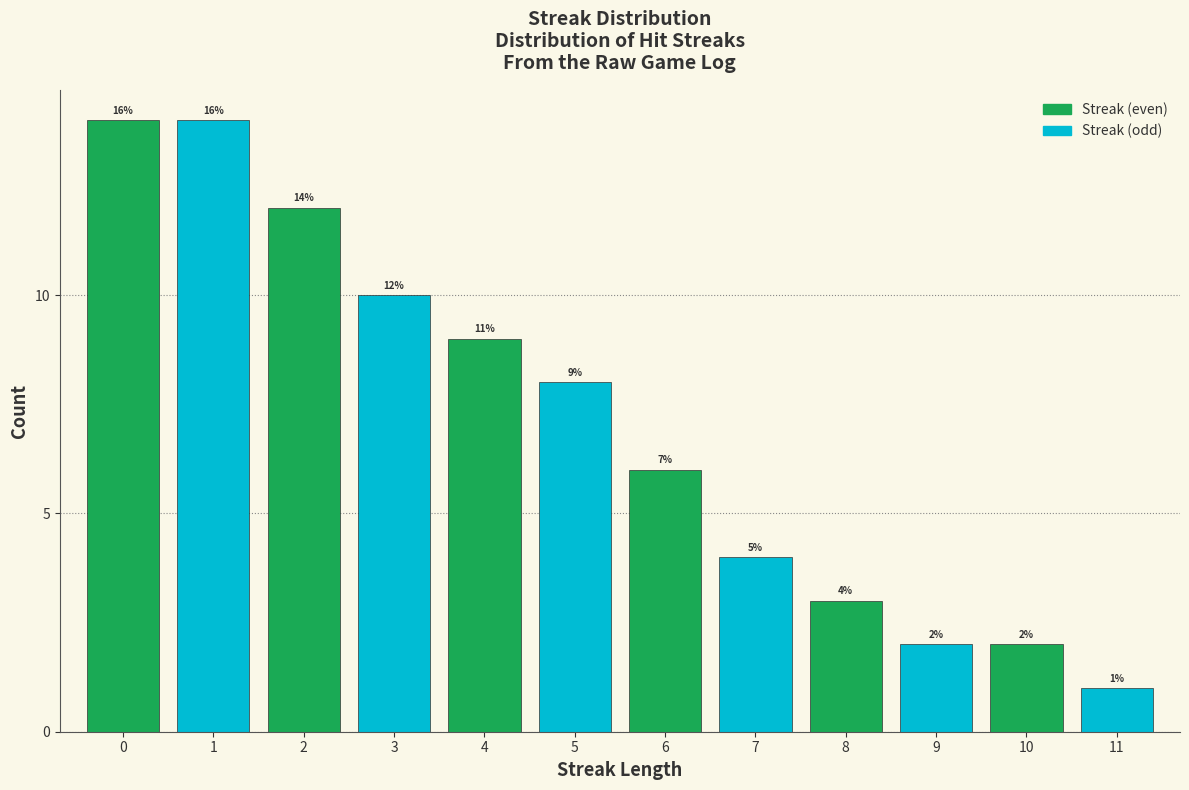

Reading left to right, extract all data points from this chart.

14	14	12	10	9	8	6	4	3	2	2	1